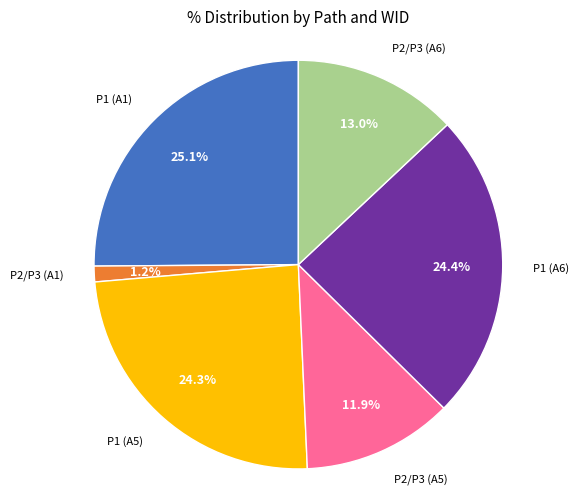

Does any single category account for the majority?

No